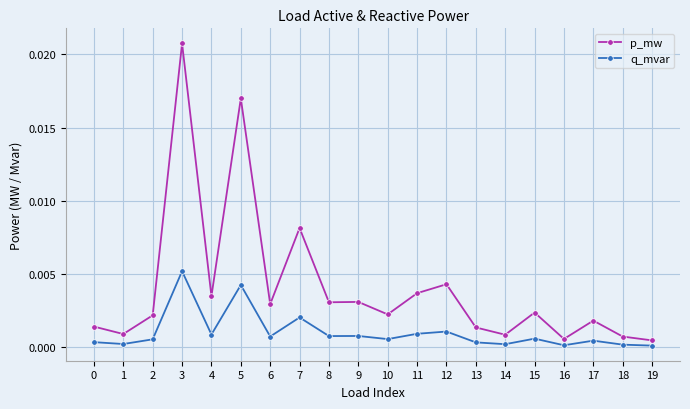

At which category is the sum across all series the highest?

3